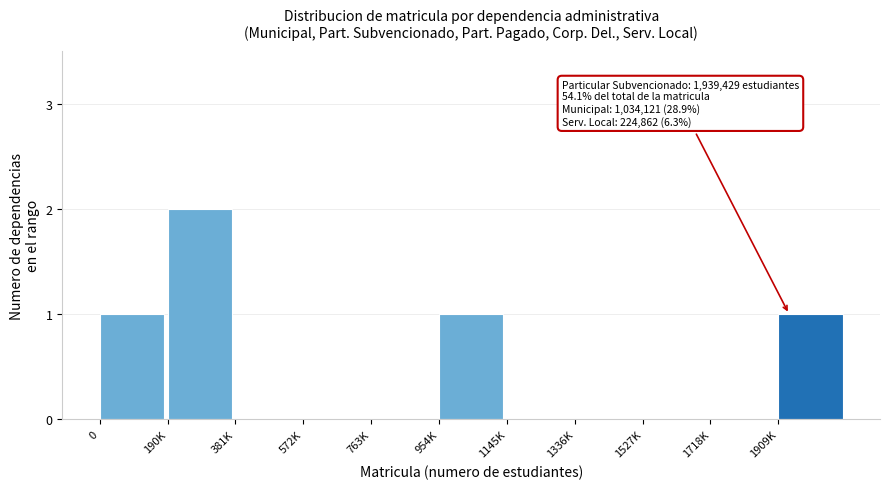

Reading left to right, extract all data points from this chart.

0=1	190K=2	381K=0	572K=0	763K=0	954K=1	1145K=0	1336K=0	1527K=0	1718K=0	1909K=1